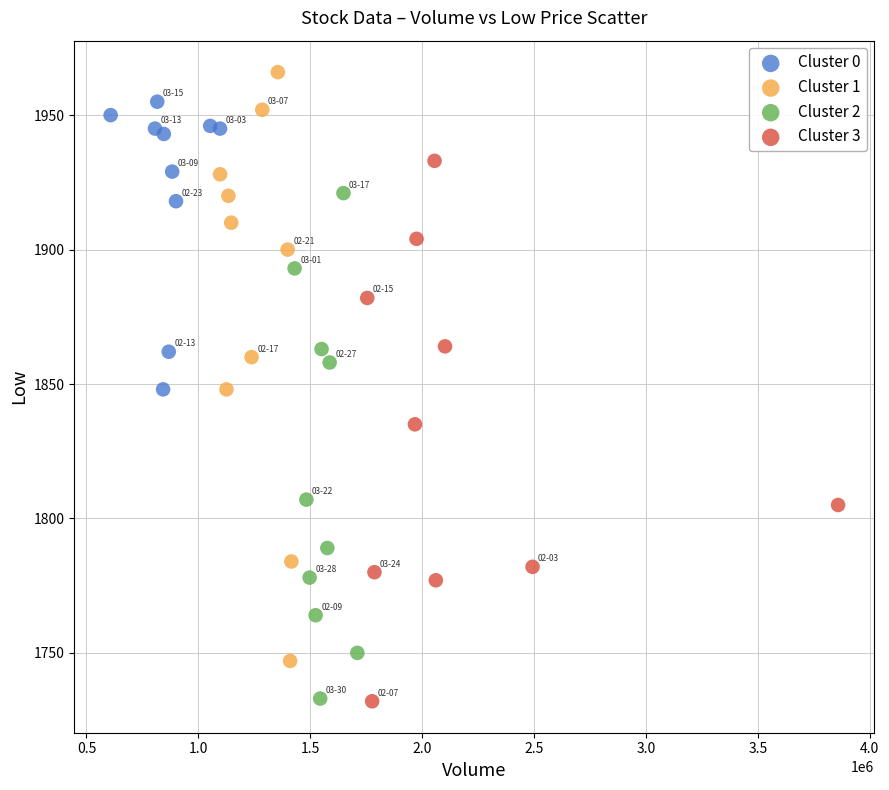

Which series has the largest Y range (max minus min)?

Cluster 1